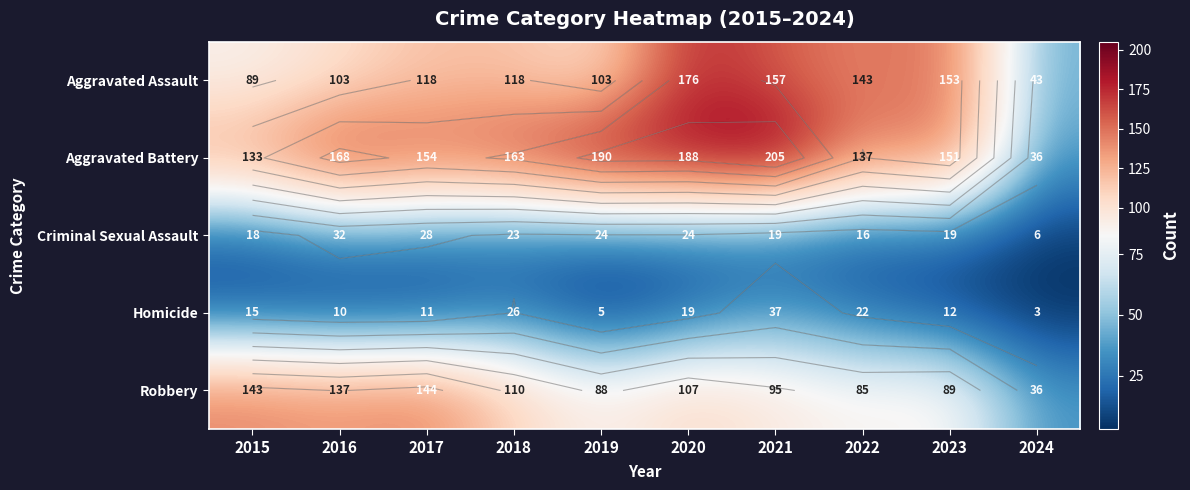

At which label does Criminal Sexual Assault reach its peak?

2016